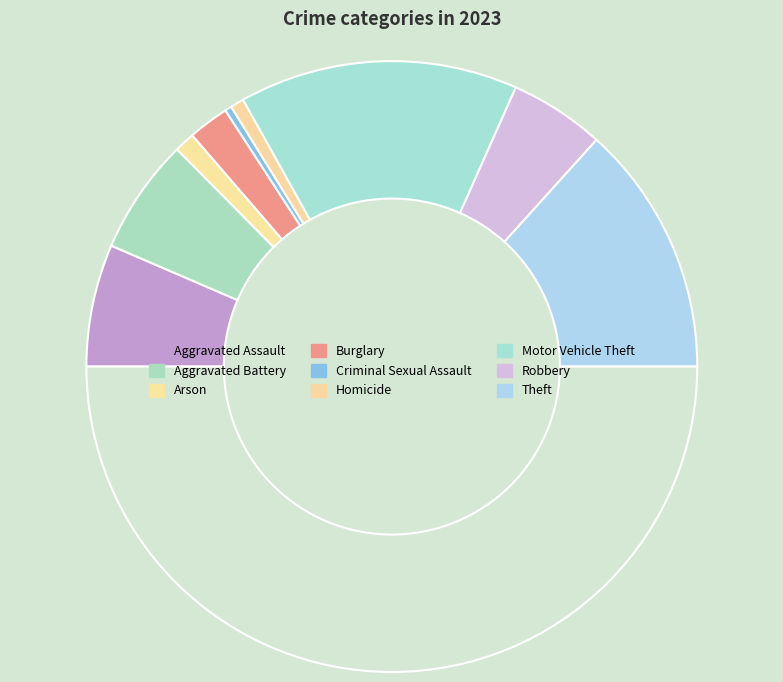

Count the number of slices in the pie.

10